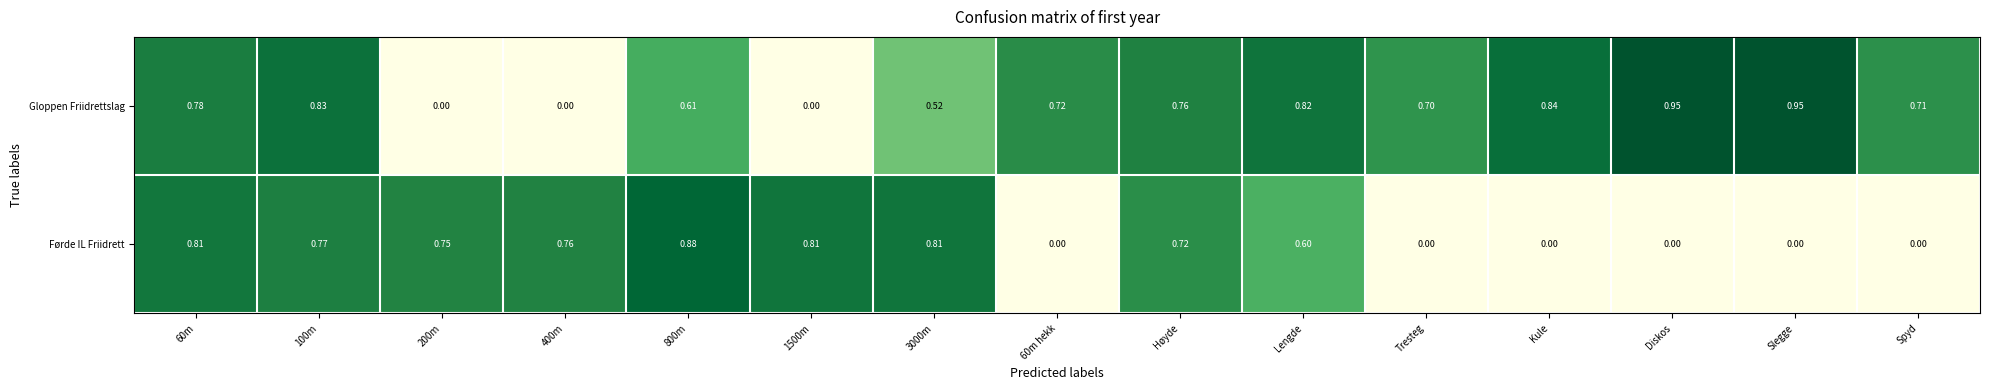

Which series changed the most between 3000m and Slegge?

Førde IL Friidrett